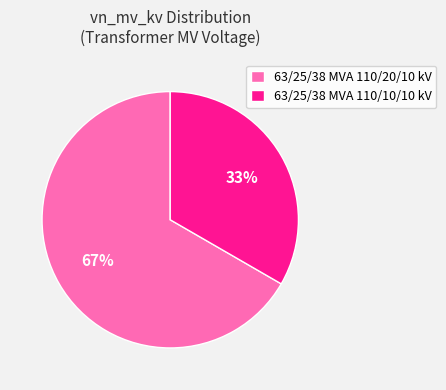

What is the majority slice?

63/25/38 MVA 110/20/10 kV